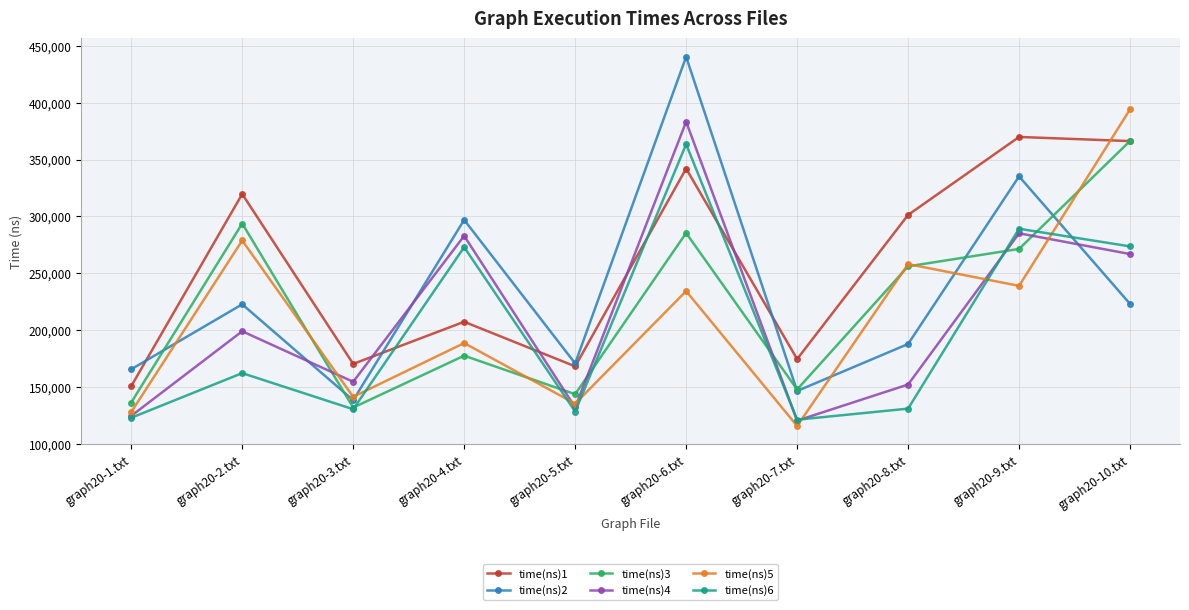

Does the chart display data point markers on the line(s)?

Yes